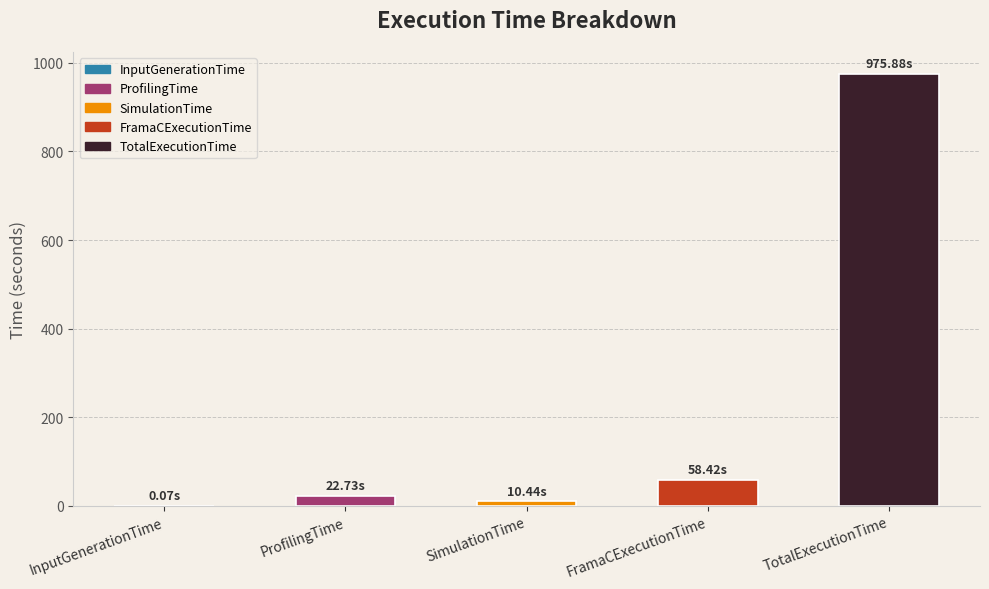

The chart shows a value of 10.4 at SimulationTime. True or false?

True